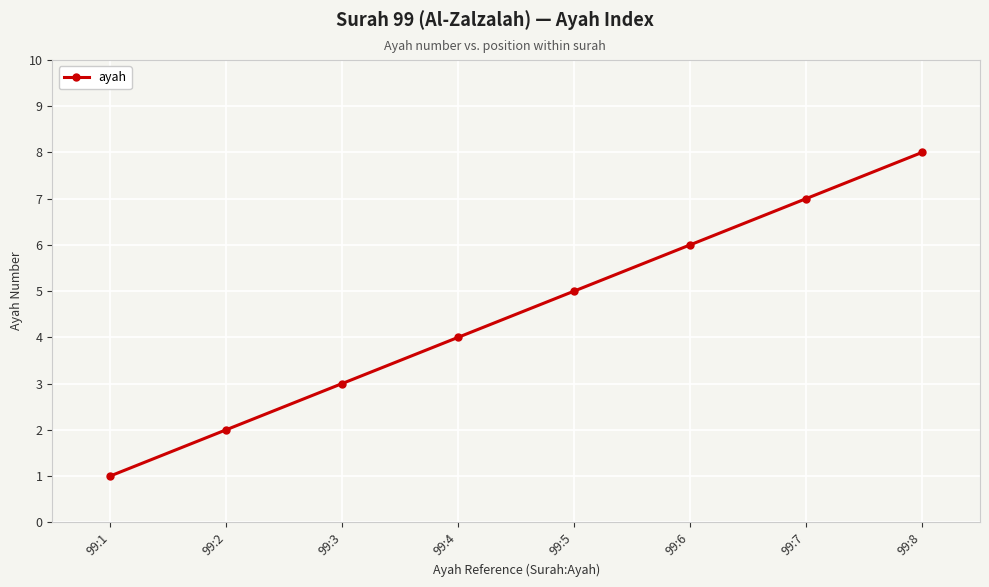

True or false: the data has more than 2 interior local peaks.

False